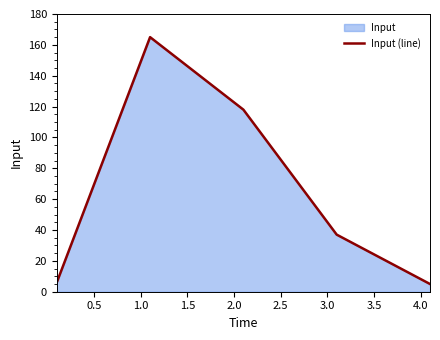

Reading right to left, what are all the values shown in this chart?

5	37	118	165	6